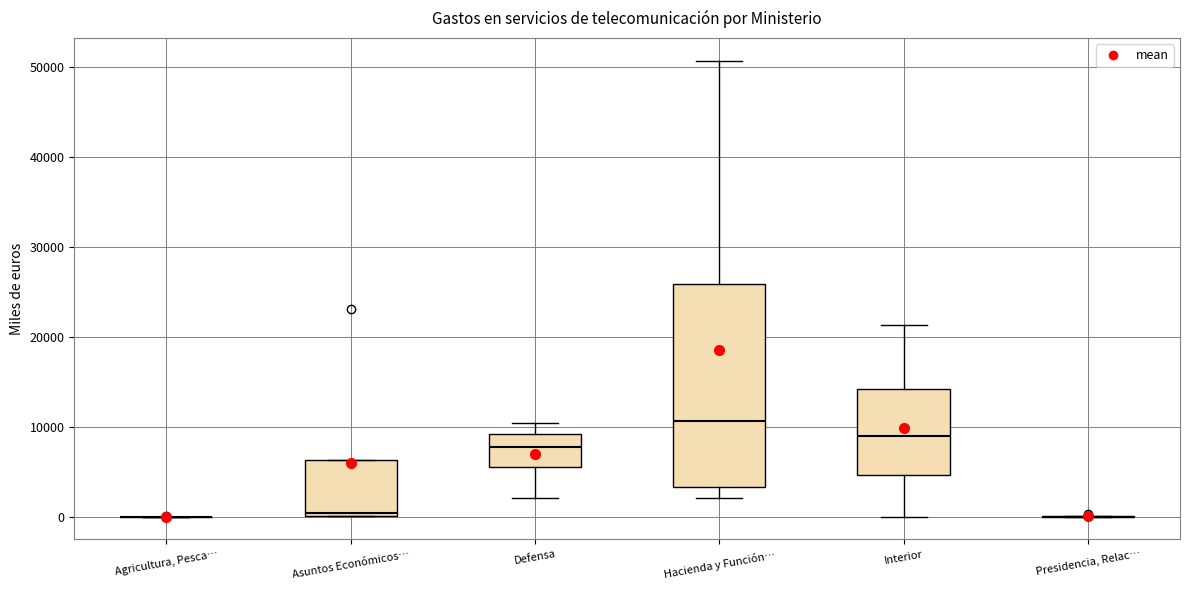

Reading left to right, transcribe this box plot: for each box, give where its median line is, the range the box spans, and where its two whiskers end, as read against the y-axis. The values are not printed on the chart, so give them approximately, as read against the axis.

Agricultura, Pesca…: box collapsed to a line at 0, whiskers 0 to 0
Asuntos Económicos…: median 0, box 0 to 6000, whiskers 0 to 6000
Defensa: median 8000, box 6000 to 9000, whiskers 2000 to 10000
Hacienda y Función…: median 11000, box 3000 to 26000, whiskers 2000 to 51000
Interior: median 9000, box 5000 to 14000, whiskers 0 to 21000
Presidencia, Relac…: box collapsed to a line at 0, whiskers 0 to 0